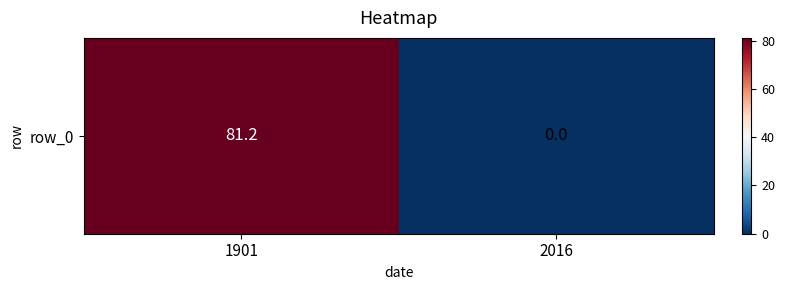

How many data points are above 81?

1